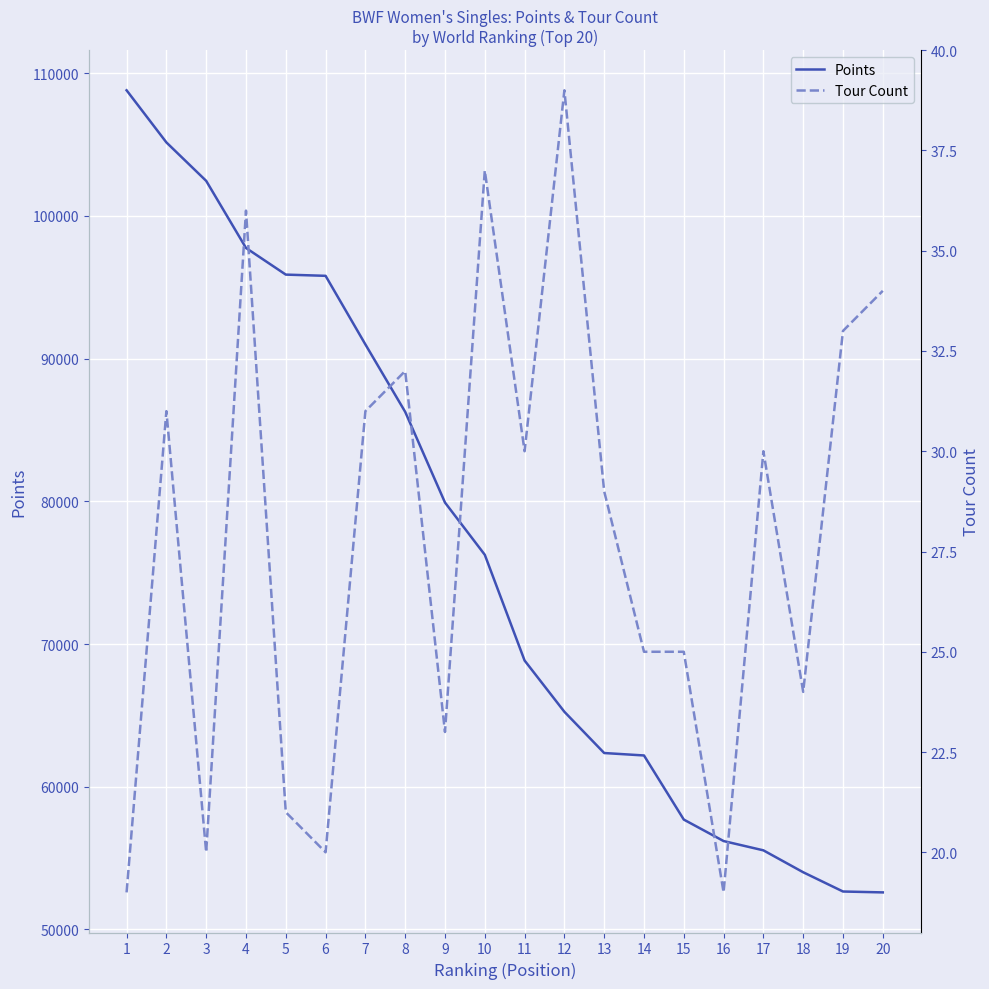

Is the value of Points at 12 greater than the value of Tour Count at 14?

Yes